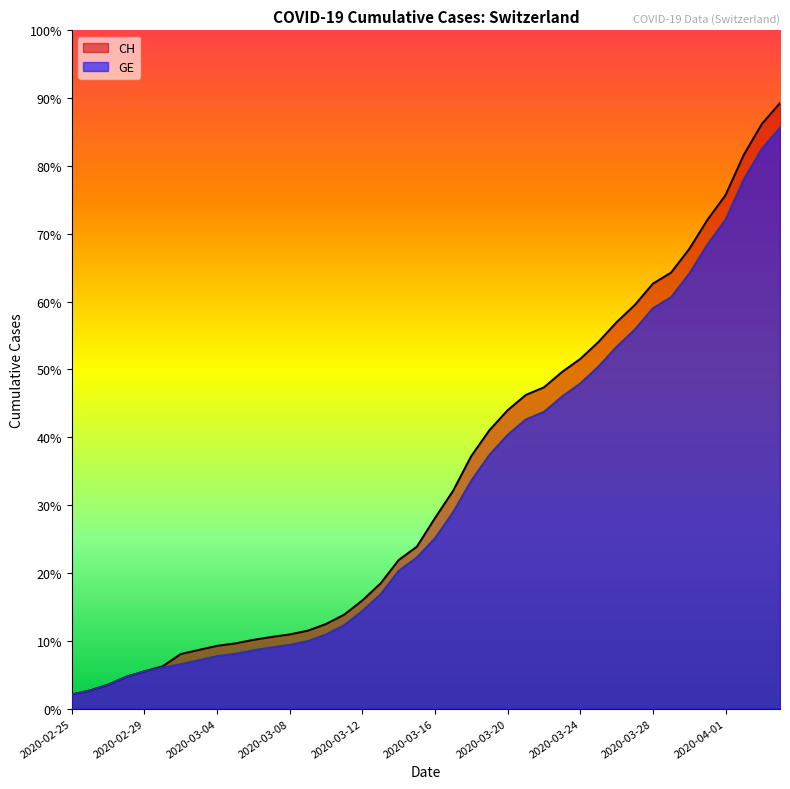

Where does the CH series first go above 5012?

2020-03-17